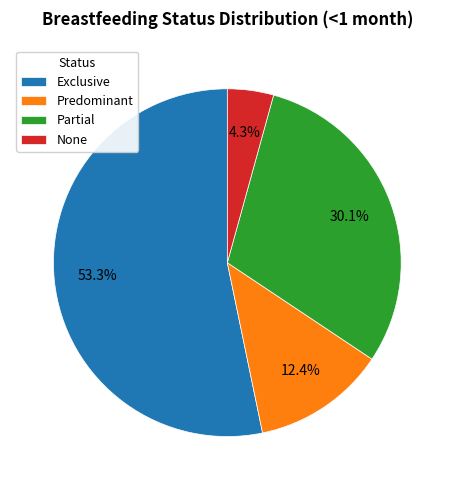

What percentage is the Partial slice, to the nearest percent?

30%